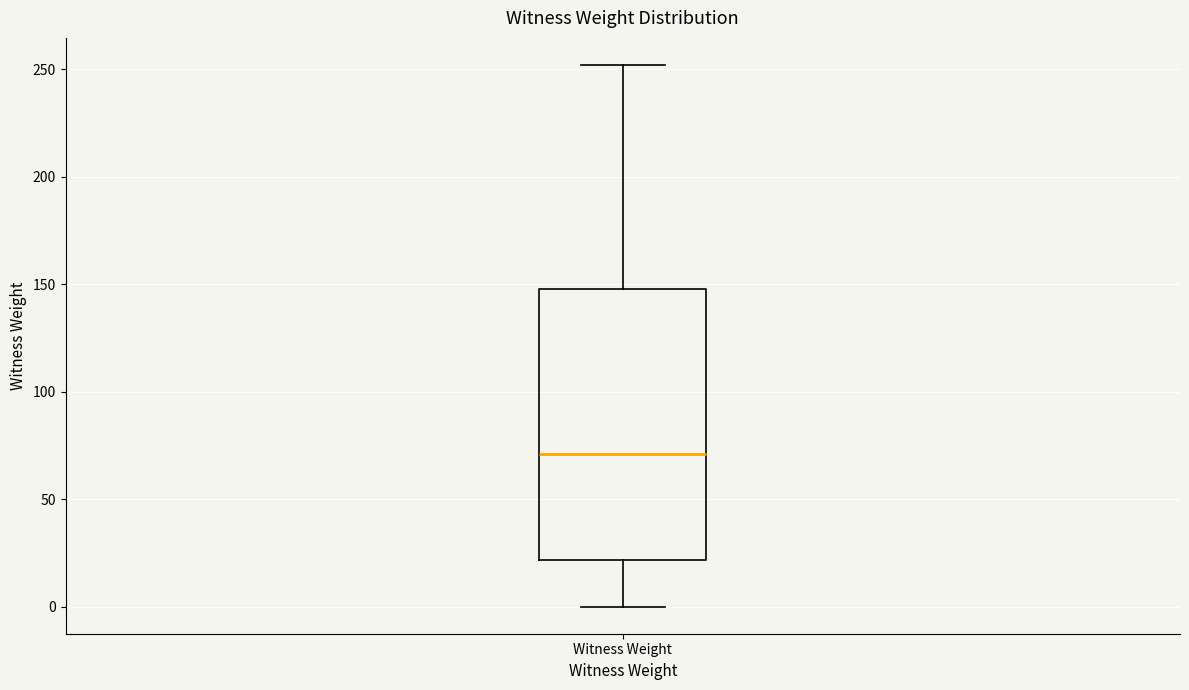

Where is the lower edge of the box for Witness Weight on the y-axis? The values are not printed on the chart, so give them approximately, as read against the axis.

20